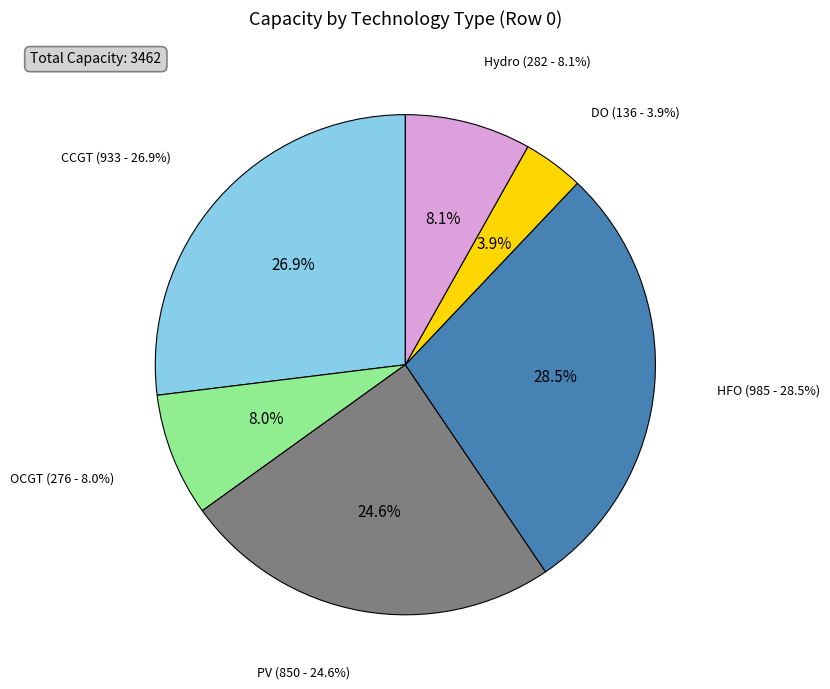

Combined, do HFO and OCGT account for over 50%?

No